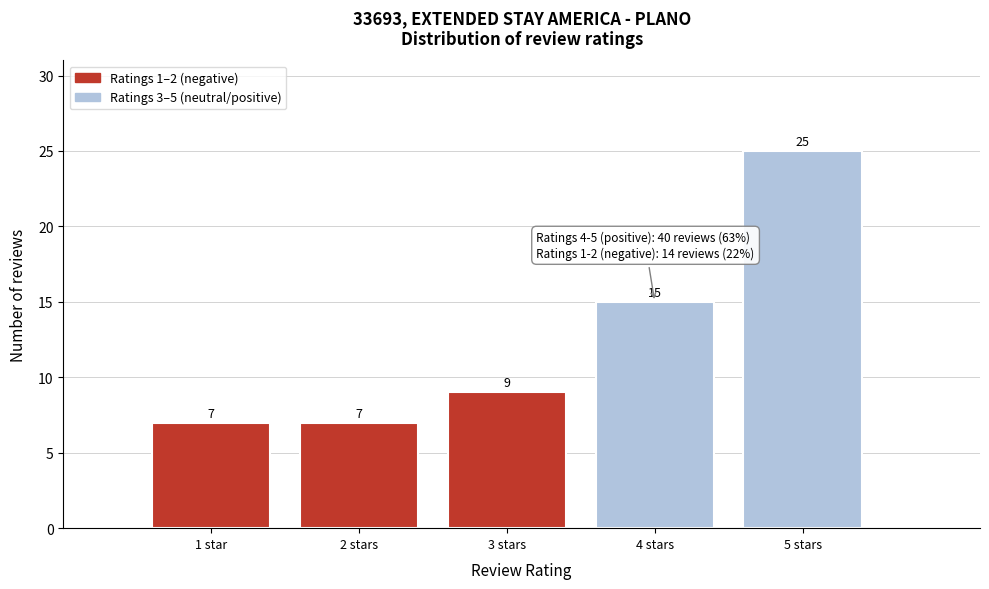

Reading left to right, list all the values displayed in this chart.

1 star=7	2 stars=7	3 stars=9	4 stars=15	5 stars=25